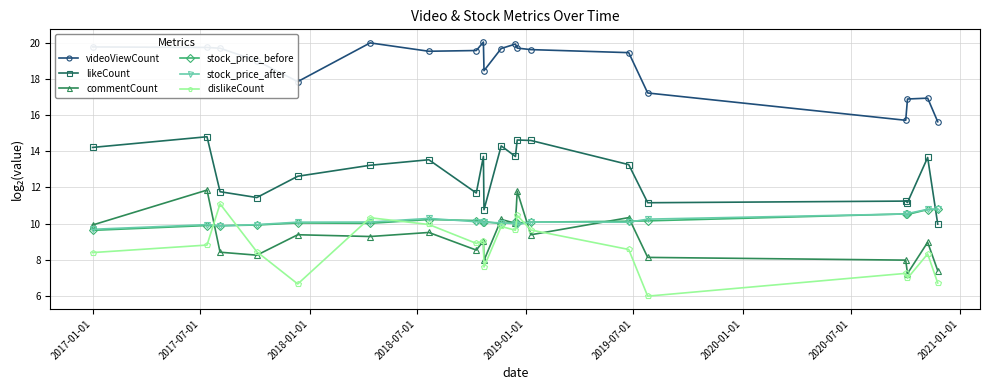

What is the smallest value displayed?

6.0